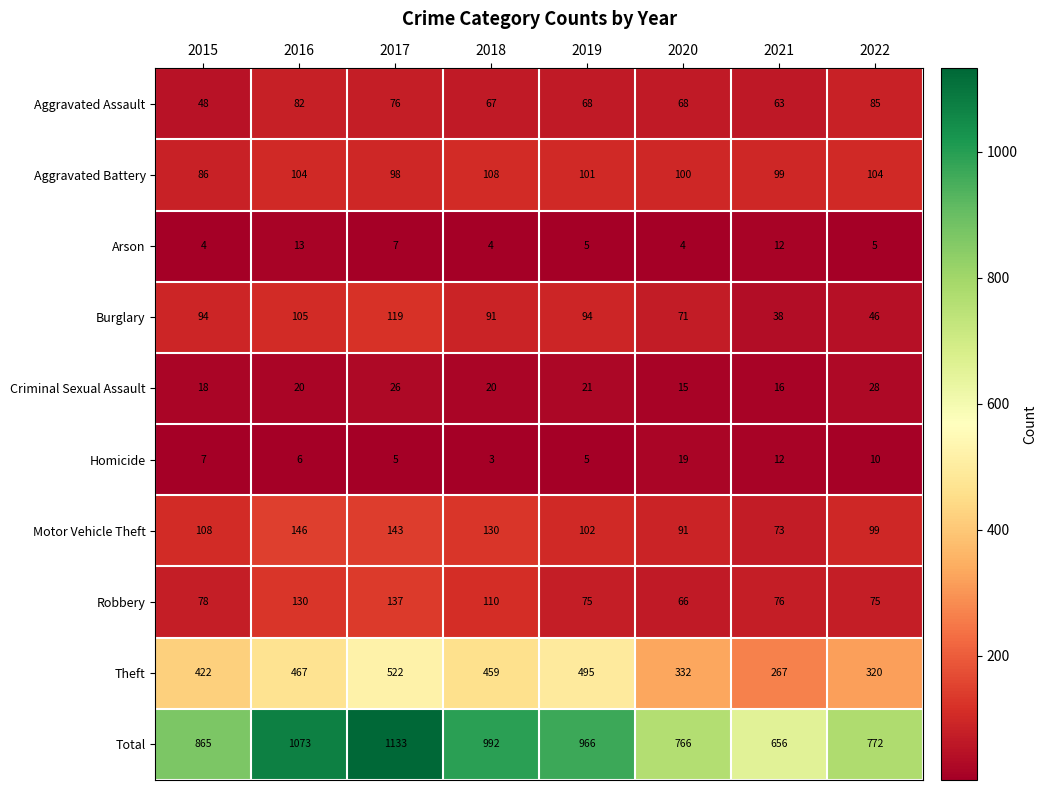

The Theft series shows 242 at 2017. True or false?

False